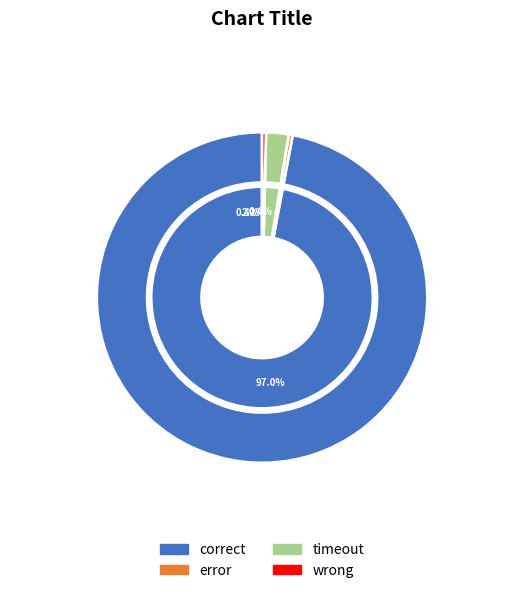

Which category has the smallest portion of the pie?

error